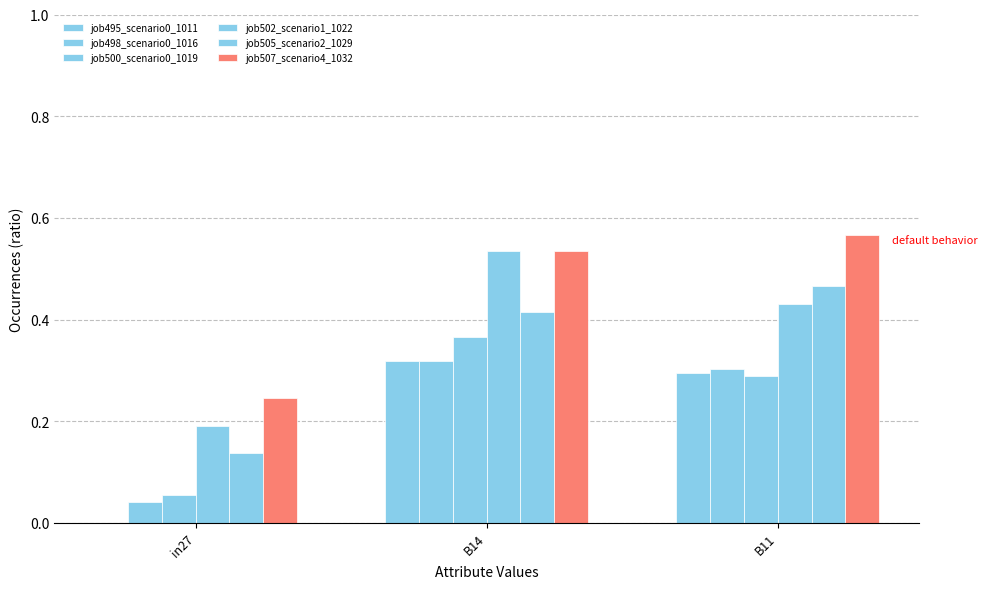

What is the total value across all series at B14?

2.5